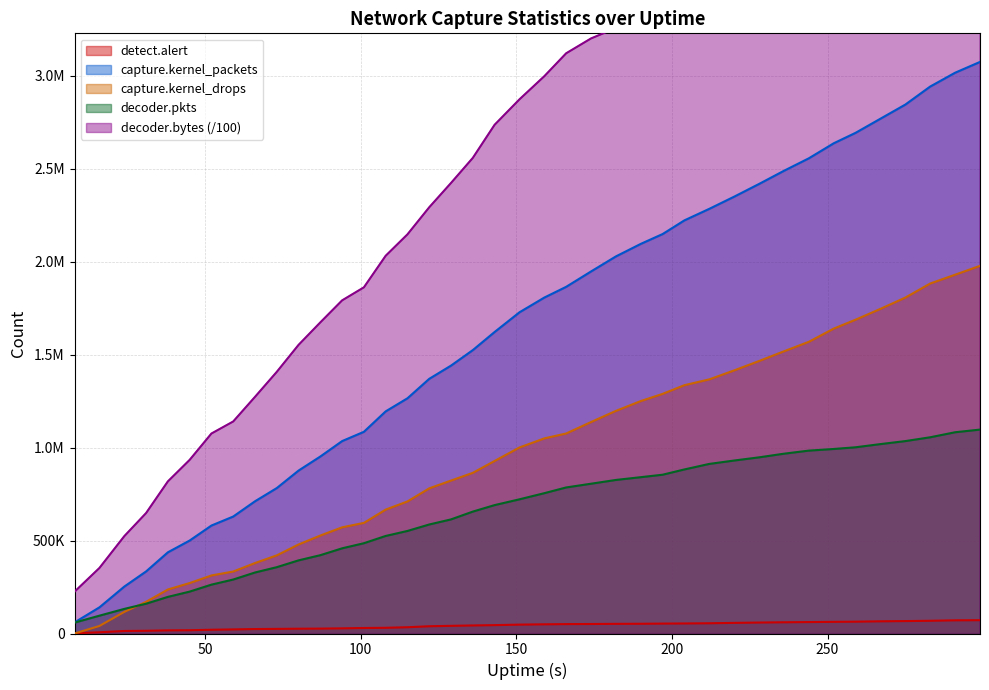

How many series are shown in this chart?

5